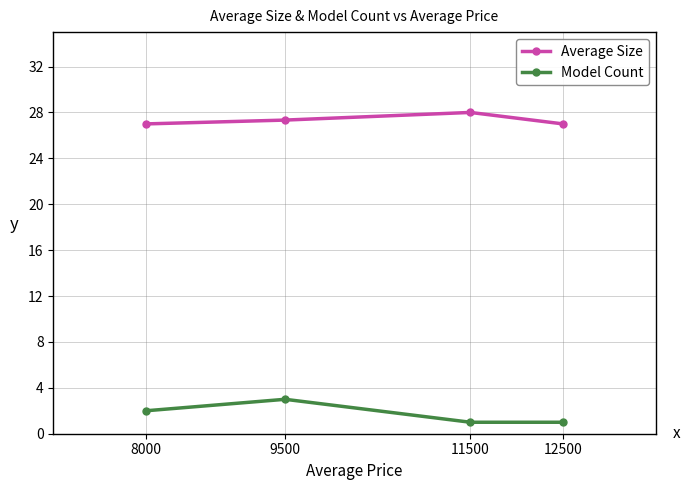

The Average Size series shows 16.7 at 11500. True or false?

False